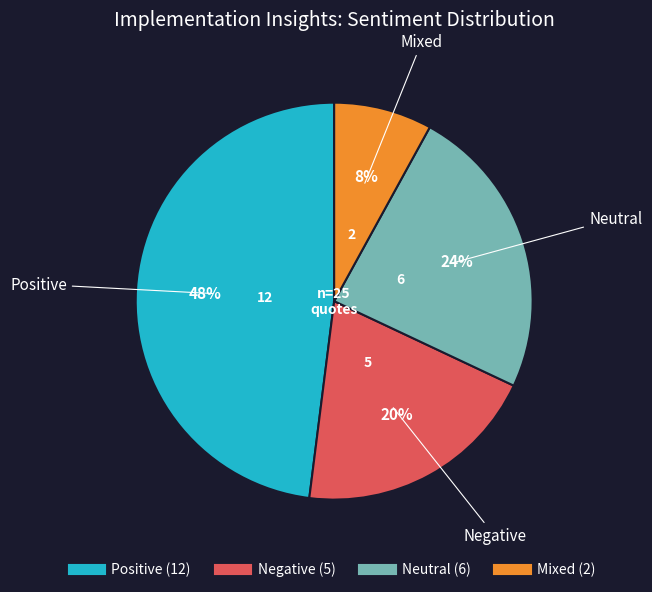

Does any single category account for the majority?

No